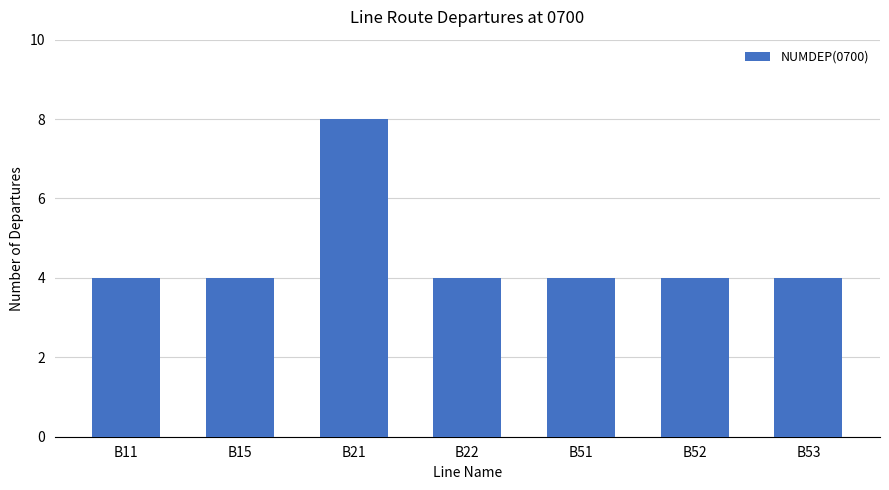

Does the chart contain stacked bars?

No